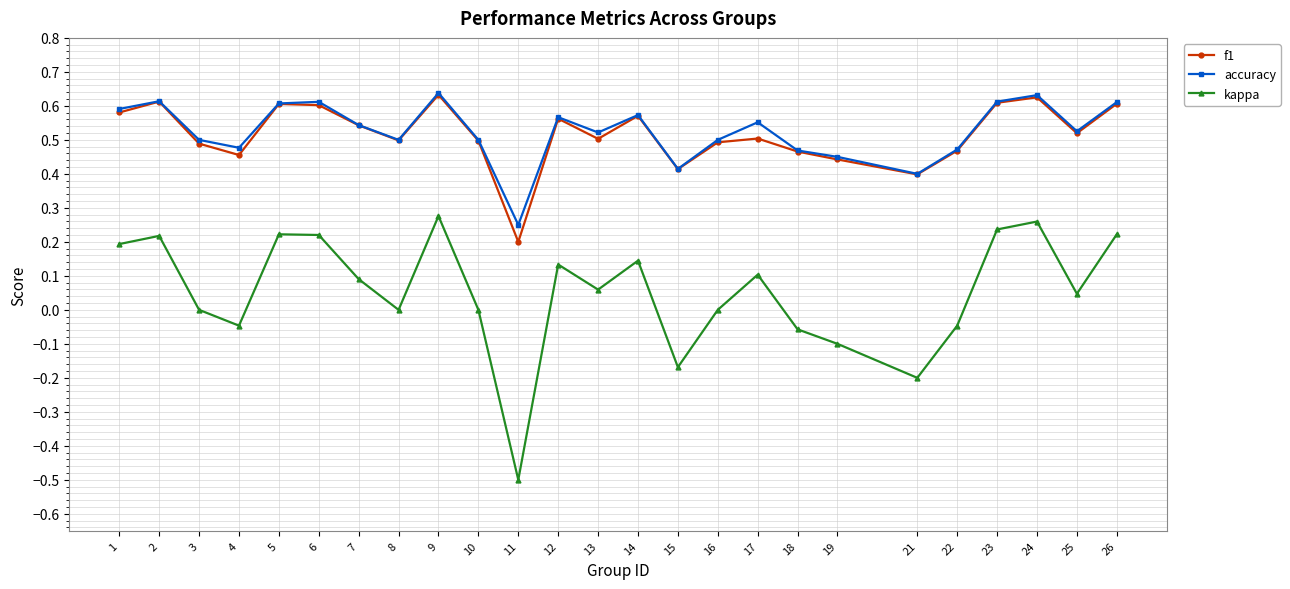

Which series has the widest spread of values?

kappa